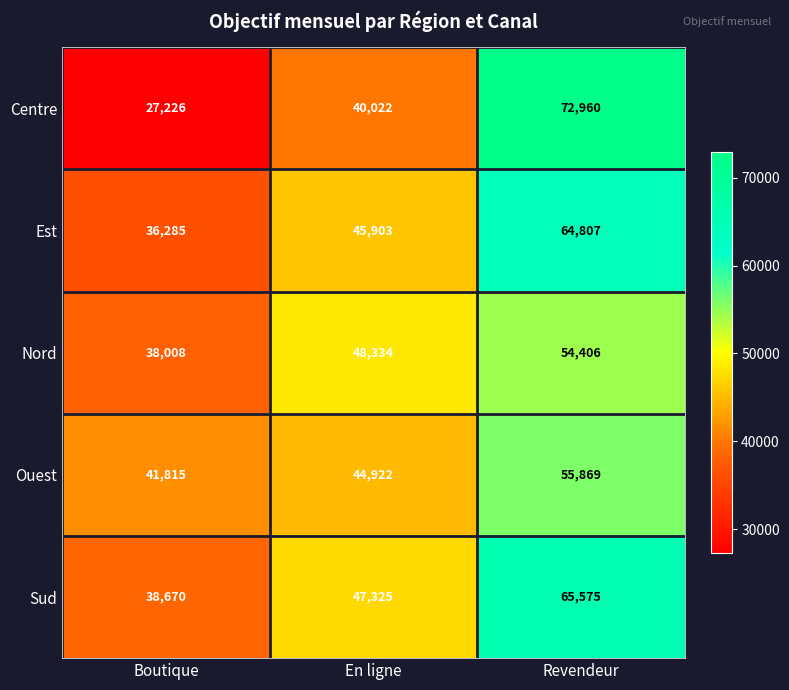

What is the average value of the Est series?

48998